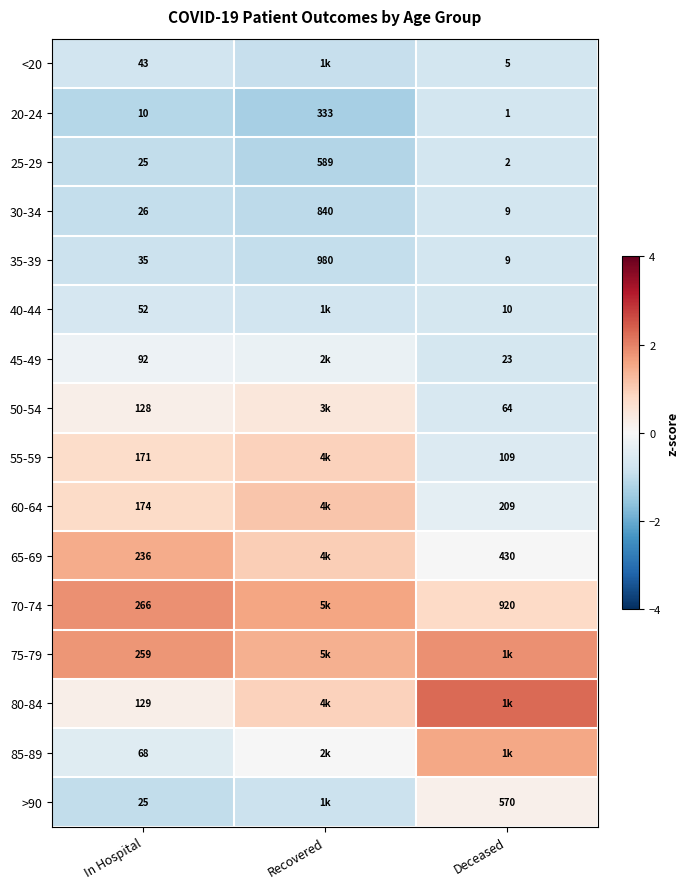

At which category does the chart reach its minimum across all series?

Recovered